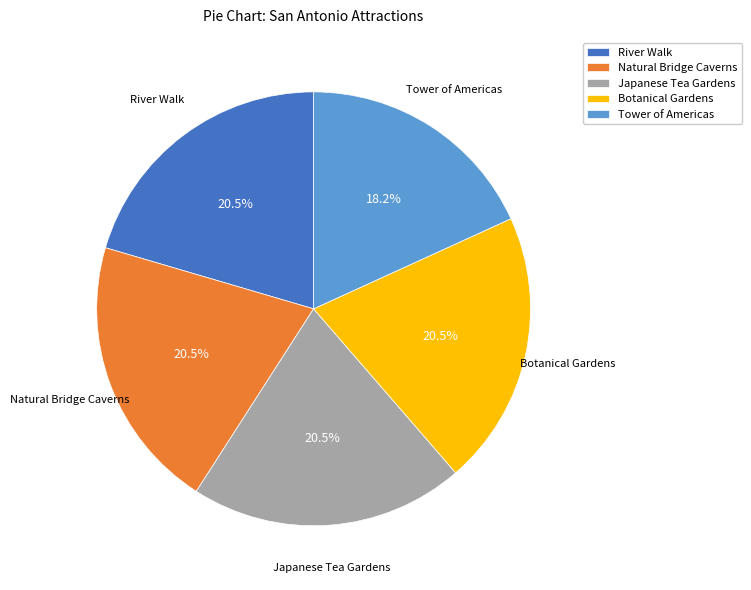

Is there any slice that represents more than half of the pie?

No